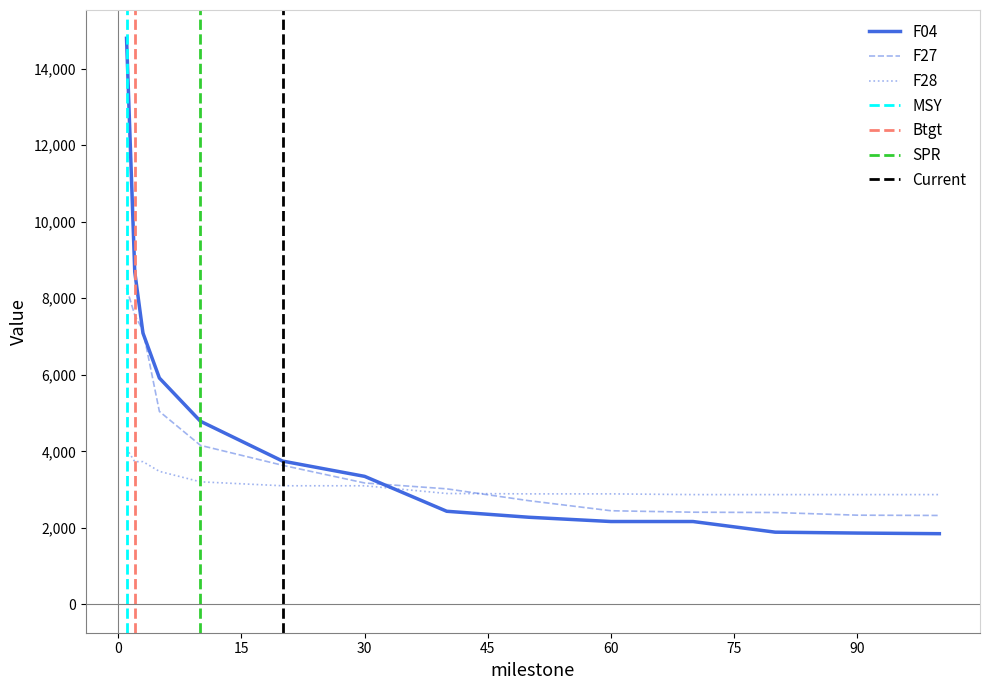

What is the average value of the F04 series?

4499.8